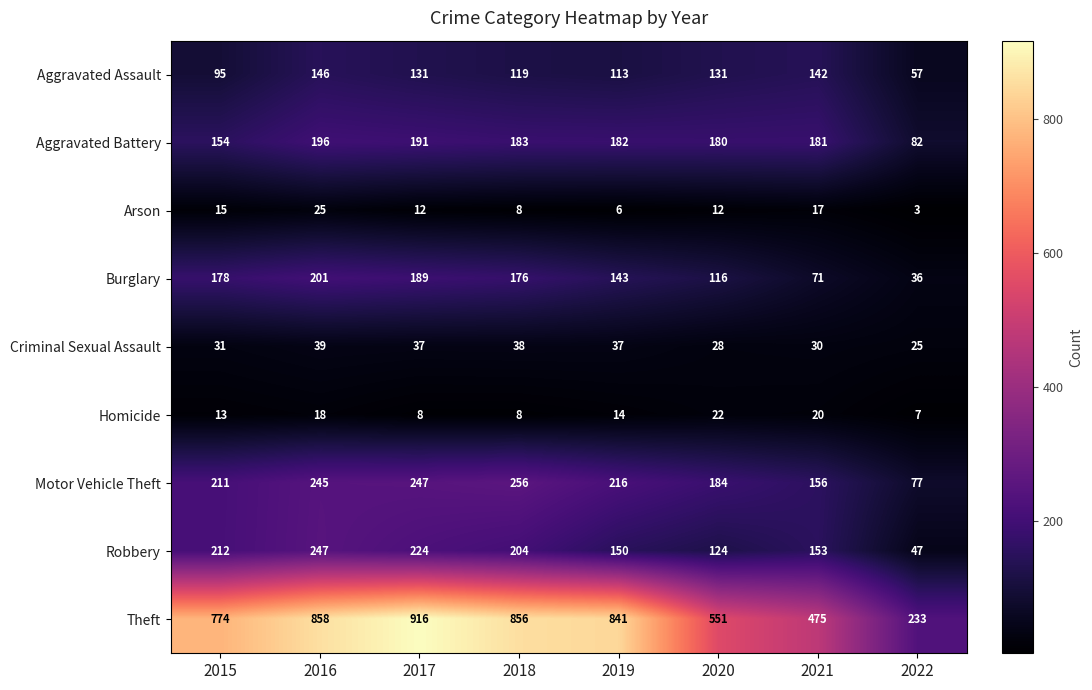

At how many categories does at least one series exceed 509?

6